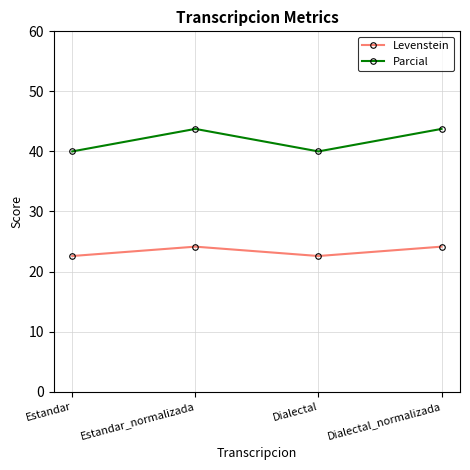

True or false: Levenstein and Parcial cross at least once.

False